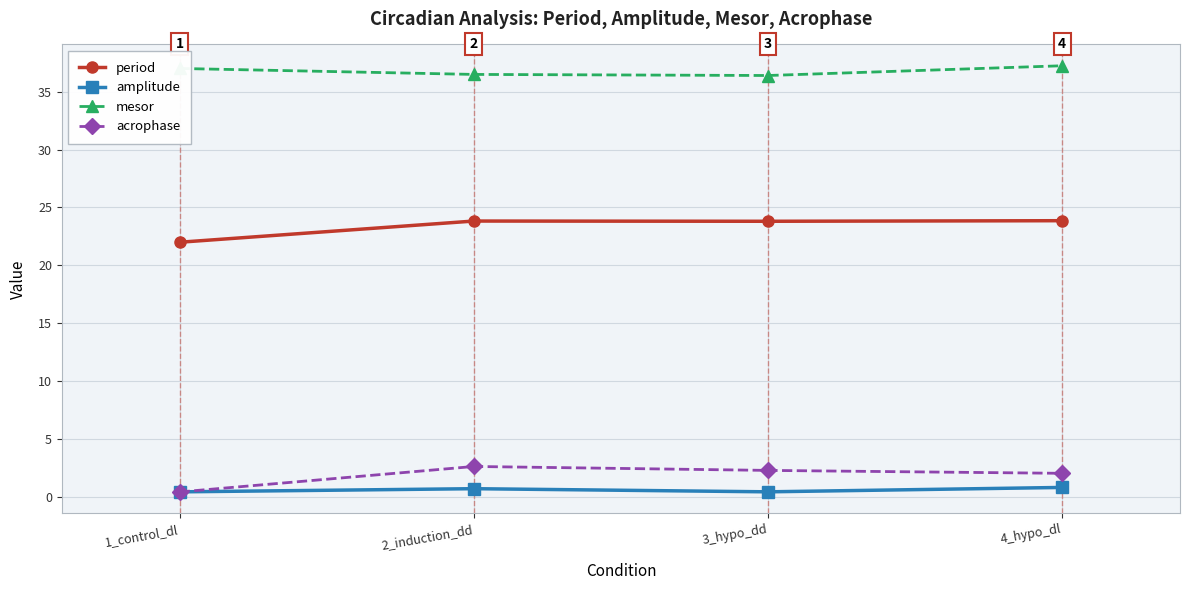

Which series has the largest total across all categories?

mesor